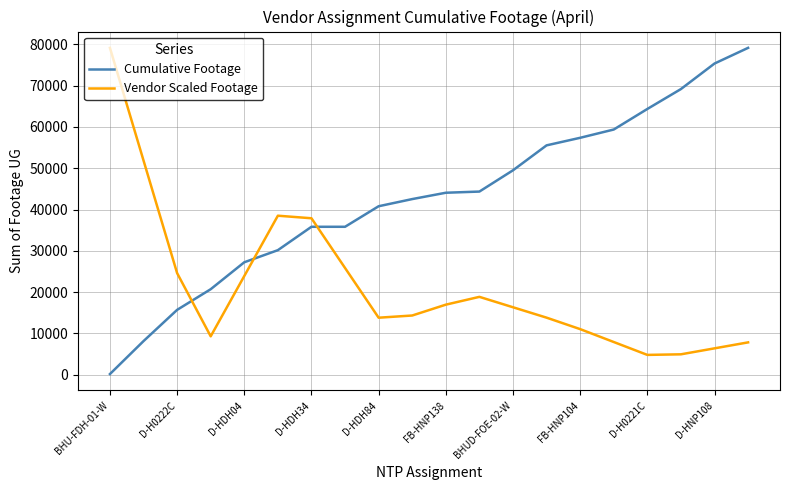

What is the difference between the maximum and minimum values in the Vendor Scaled Footage series?

74362.1